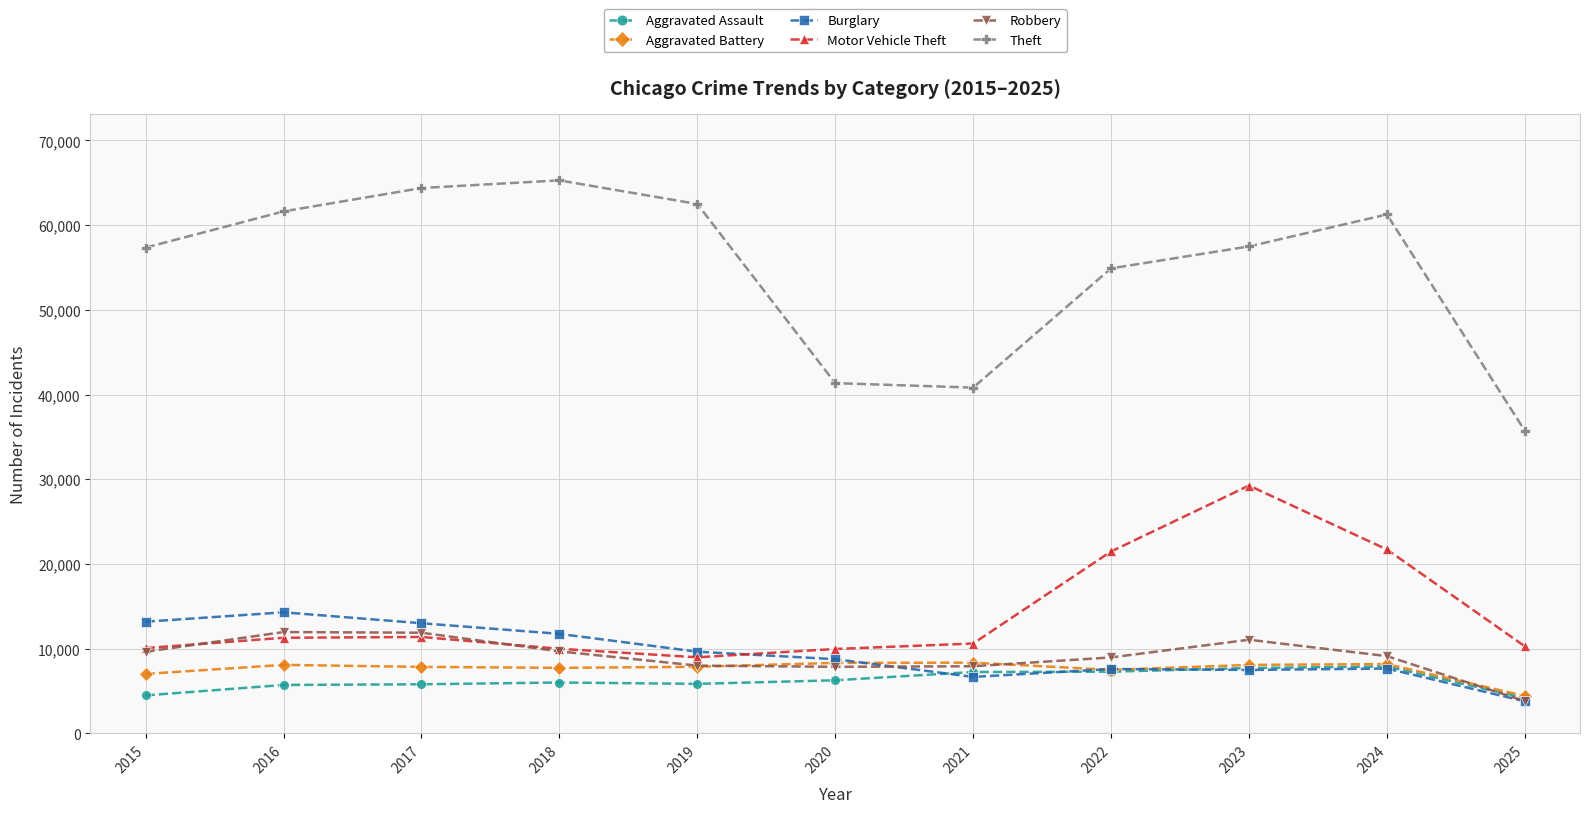

At which category is the sum across all series the highest?

2023